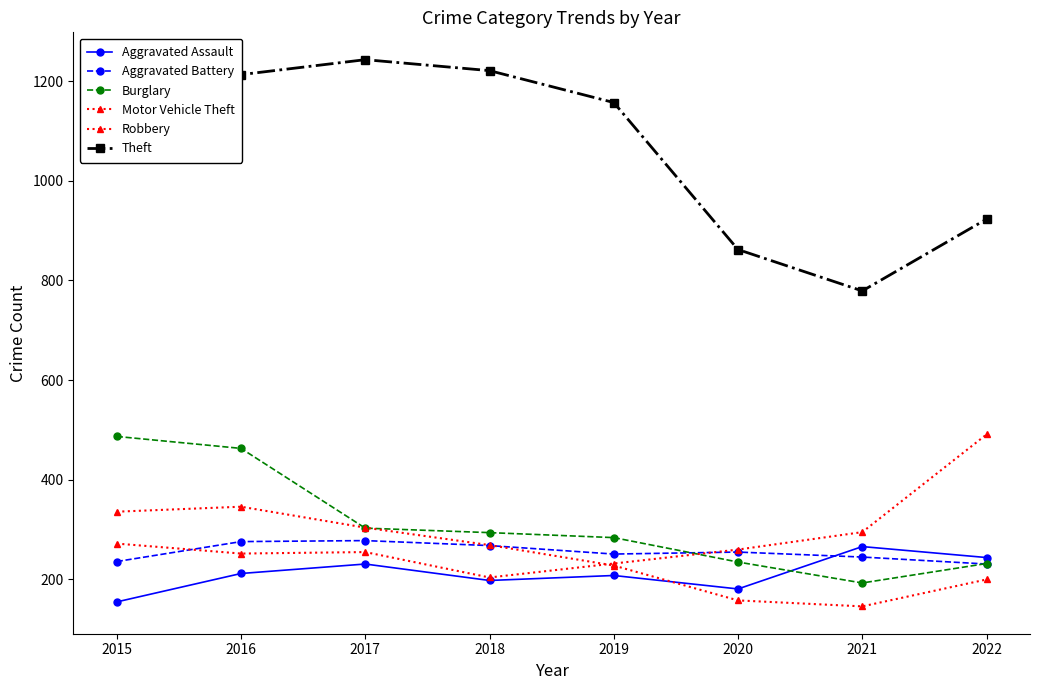

At which label does Aggravated Battery first exceed 255?

2016